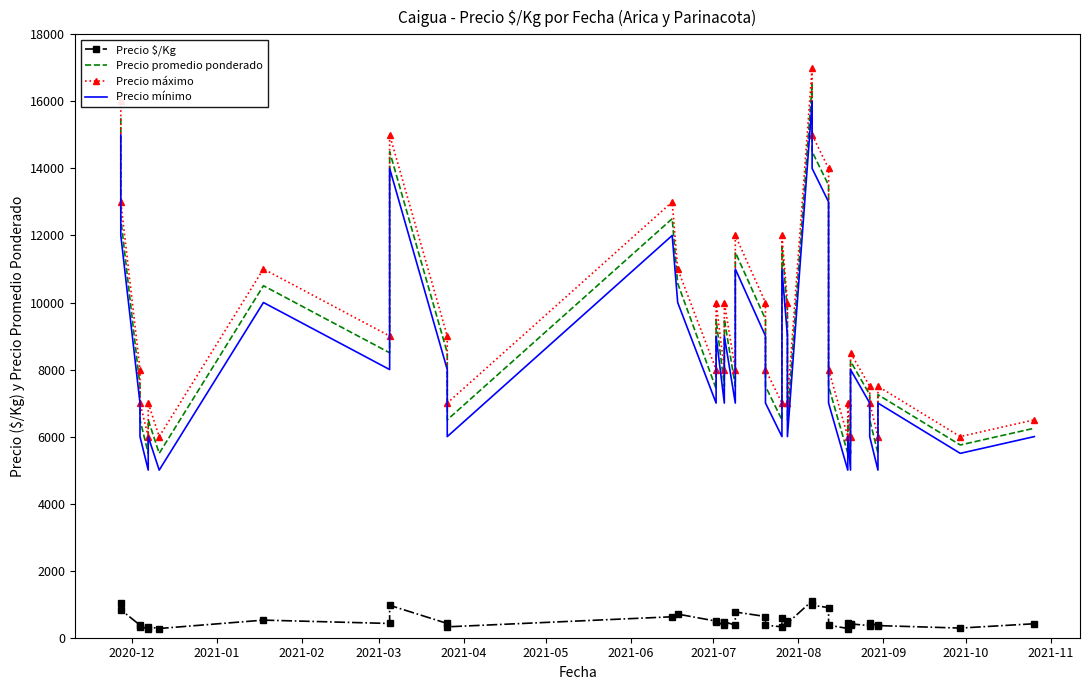

True or false: Precio mínimo and Precio $/Kg intersect in this chart.

False